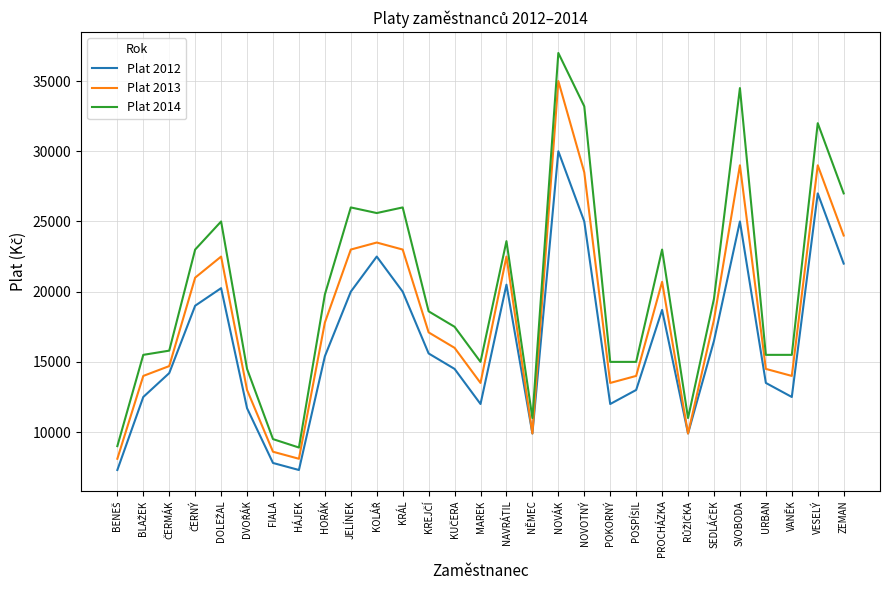

At which category is the sum across all series the highest?

NOVÁK